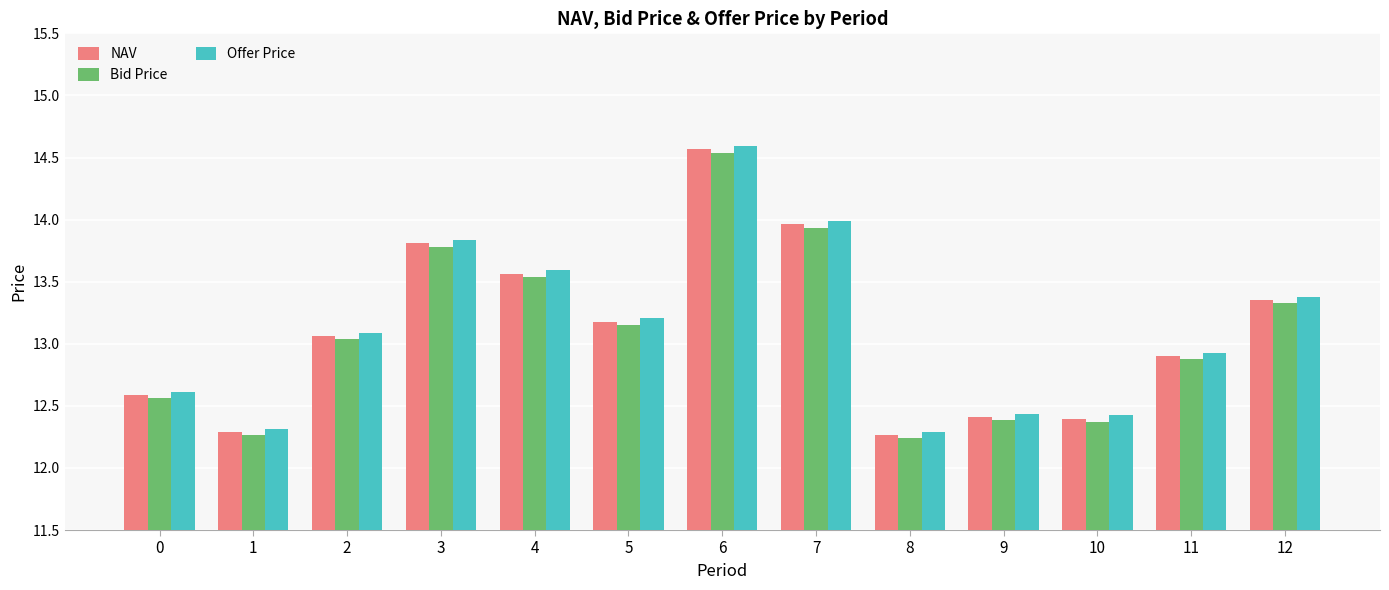

What is the average value of the Offer Price series?

13.1